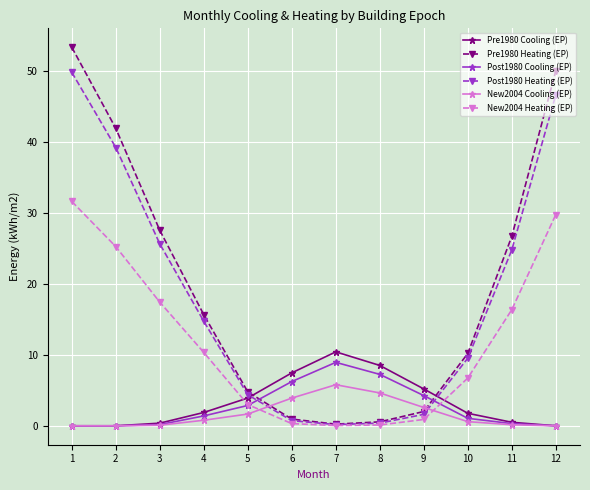

Count the number of categories in the chart.

12